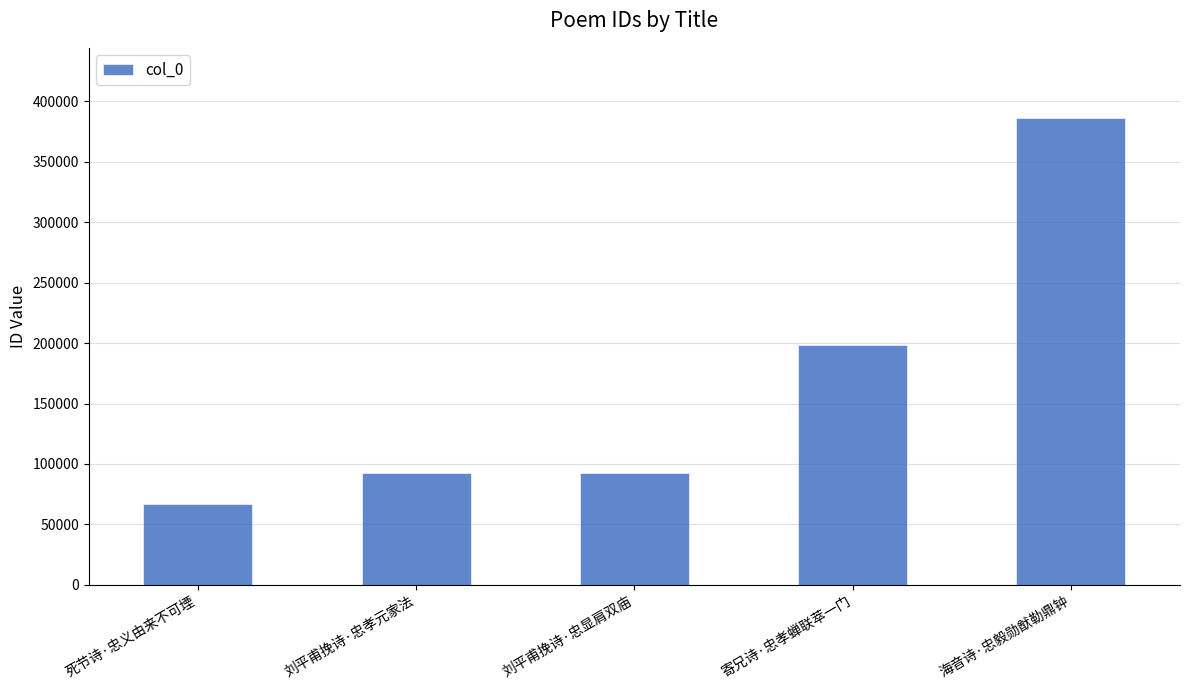

Read the value at 刘平甫挽诗·忠显肩双庙, to the nearest 100.

92800